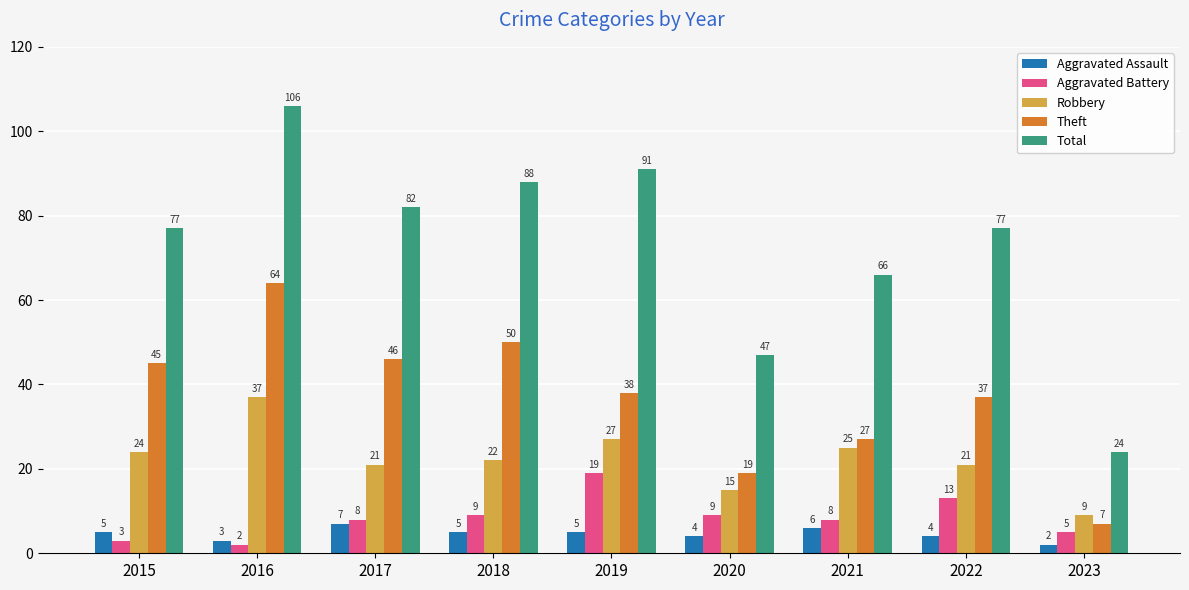

What is the value of the Aggravated Battery bar at the 2nd from the left?

2